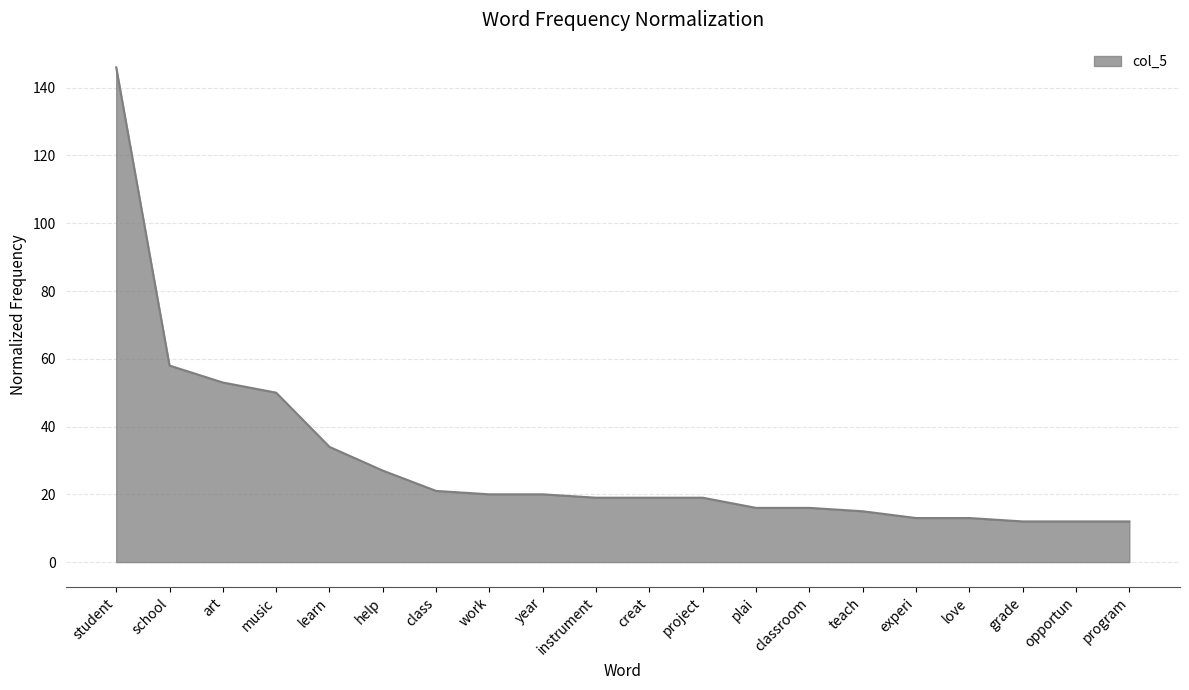

How many lines are shown in the chart?

1